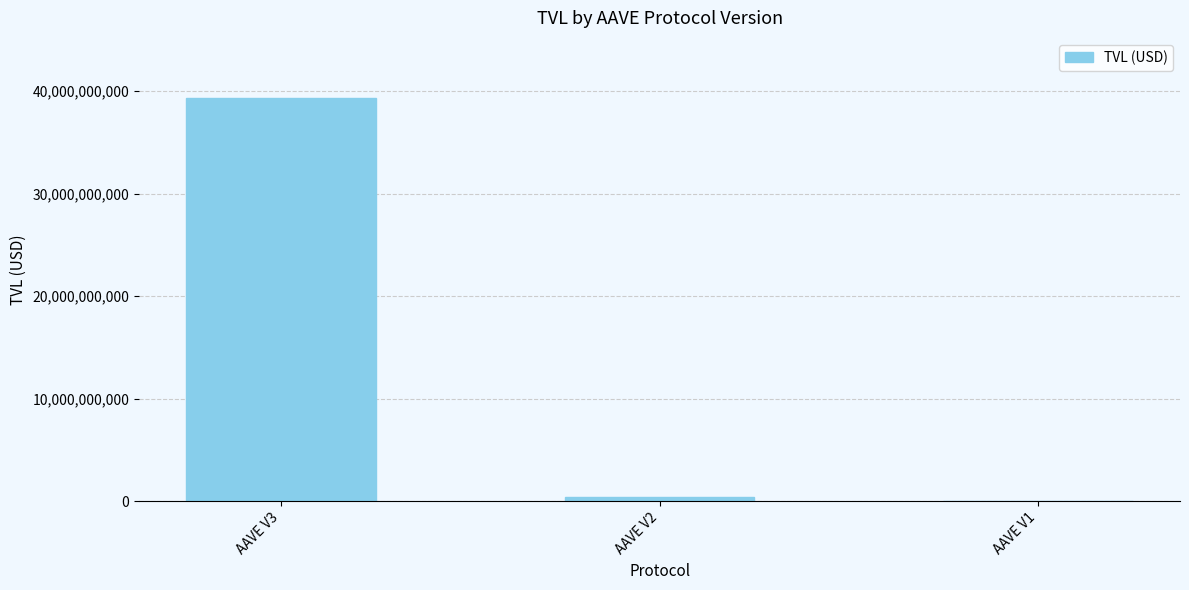

Where is the data nearest to the value 19663950308?

AAVE V2